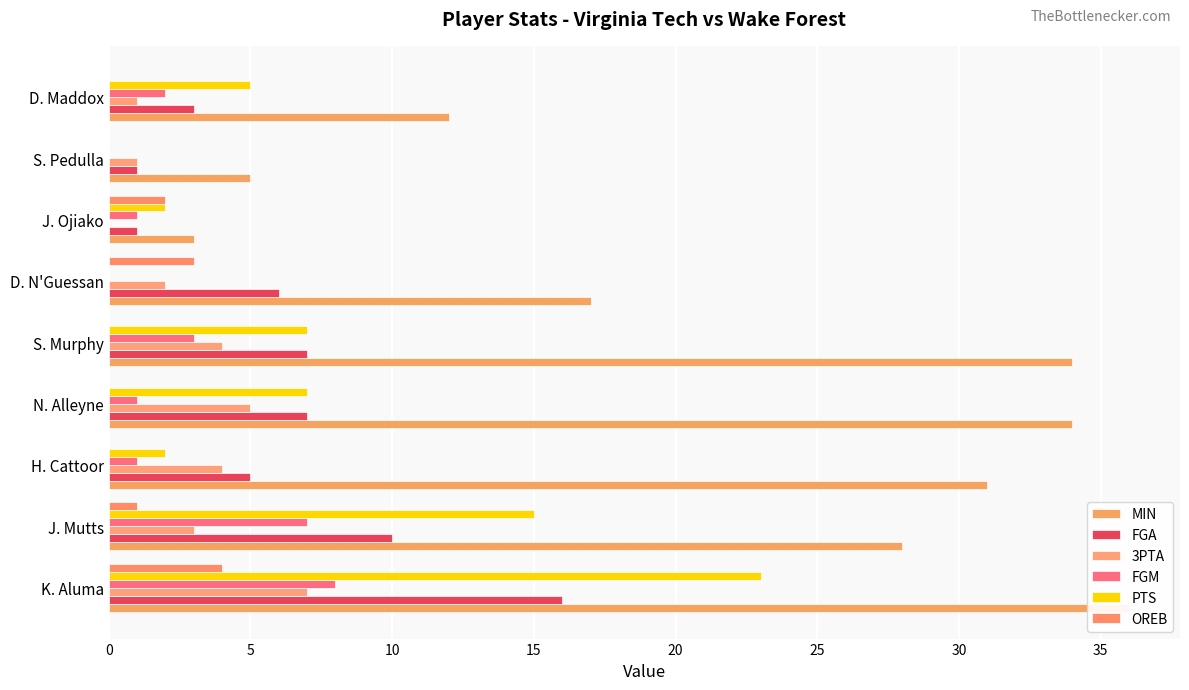

At N. Alleyne, list the series in order from largest to smallest.

MIN, FGA, PTS, 3PTA, FGM, OREB